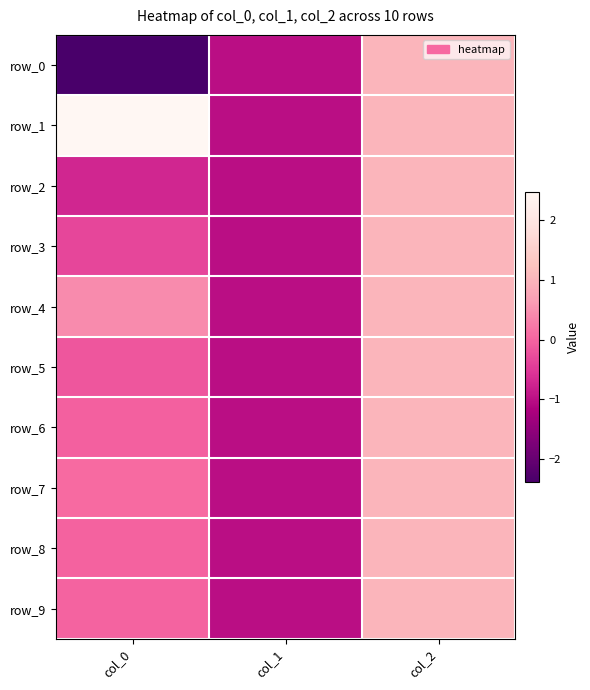

How many values in the row_0 series are below -1?

1